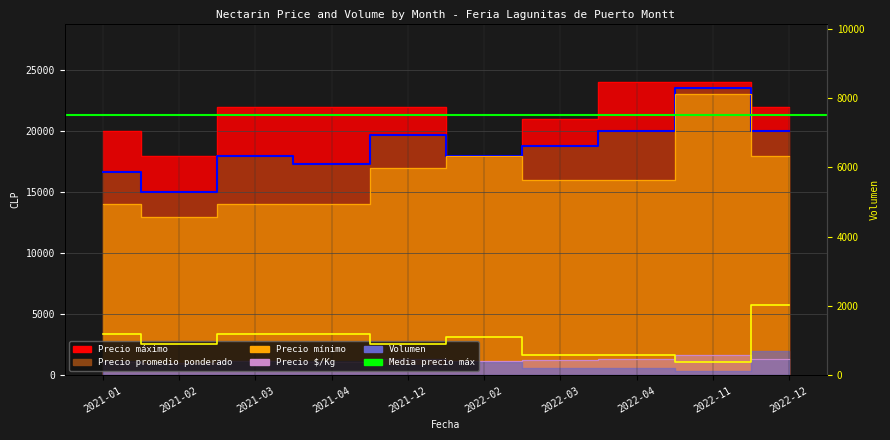

Is it true that Precio áximo equals 18000 at 2022-02?

True